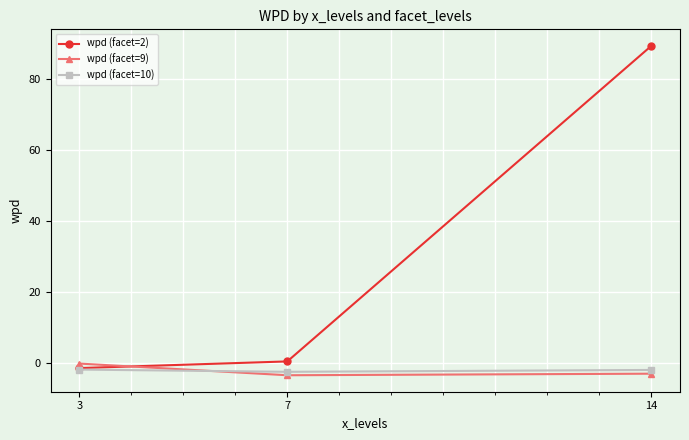

What is the greatest value displayed?

89.5